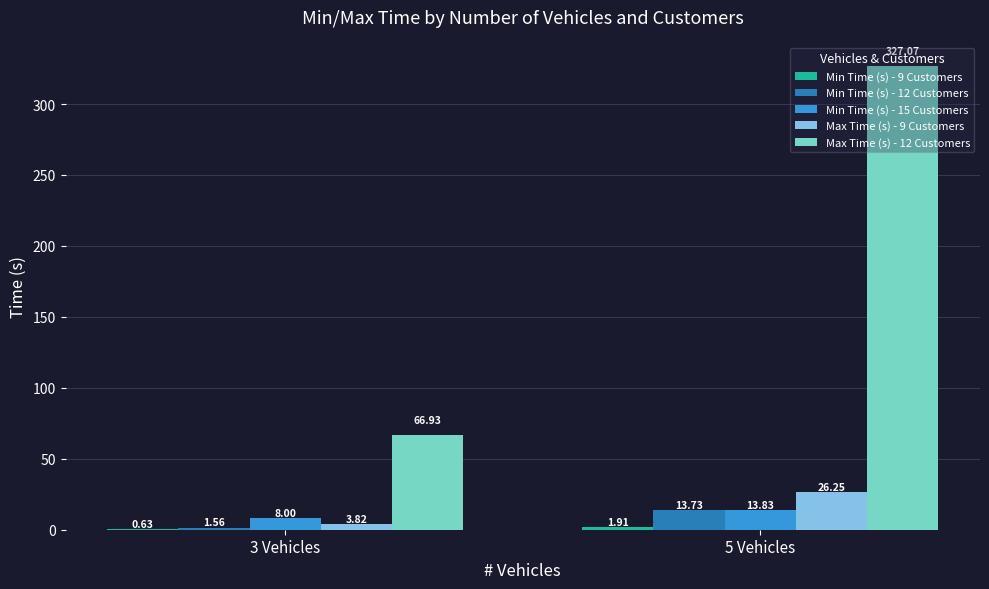

Where does the Max Time (s) - 12 Customers series first go above 327?

5 Vehicles